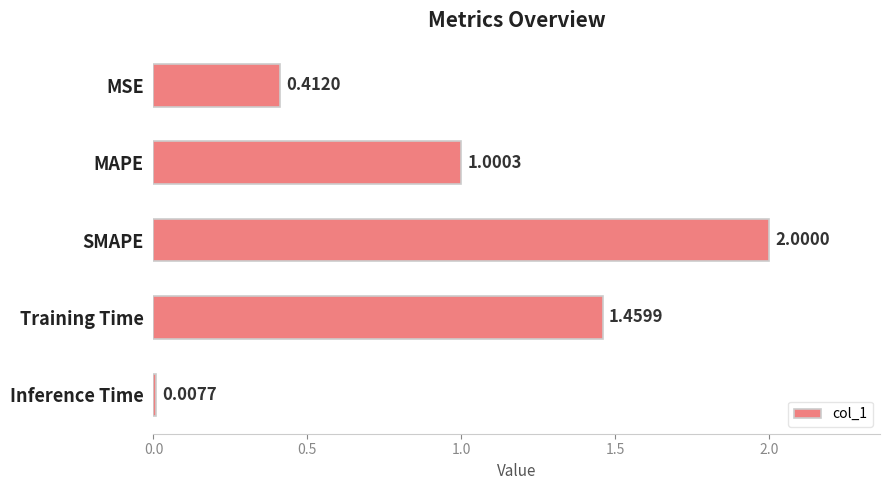

Where is the data nearest to the value 1?

MAPE